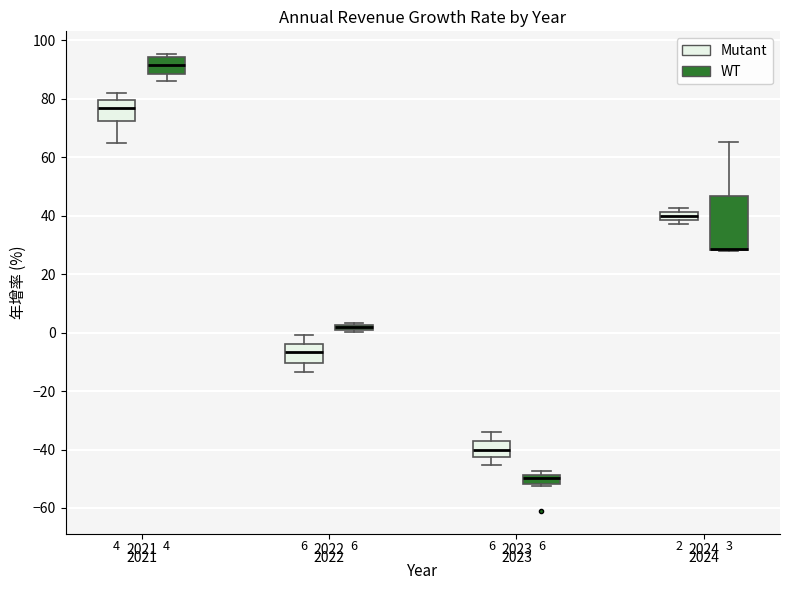

Which box is the tallest, from its lower edge to its upper edge?

2024 (WT)